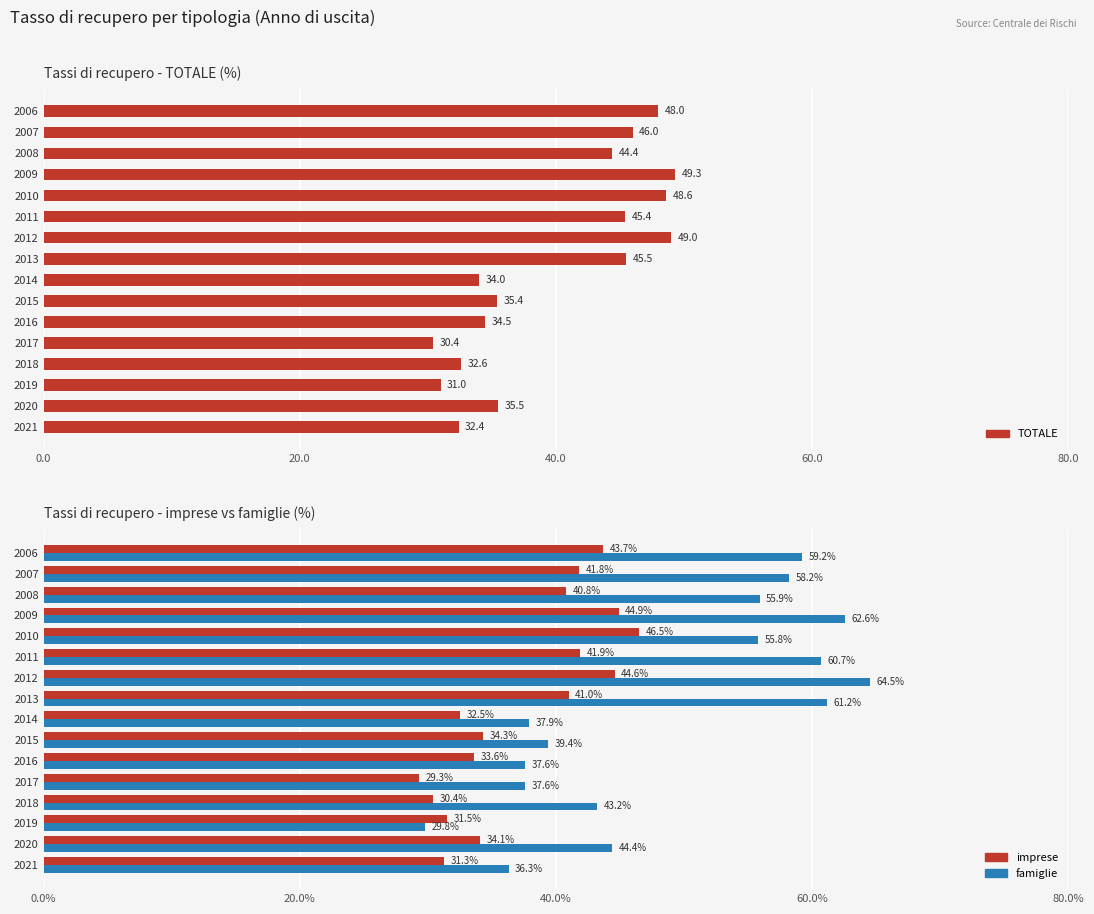

What are all the series names shown in the legend?

TOTALE, imprese, famiglie